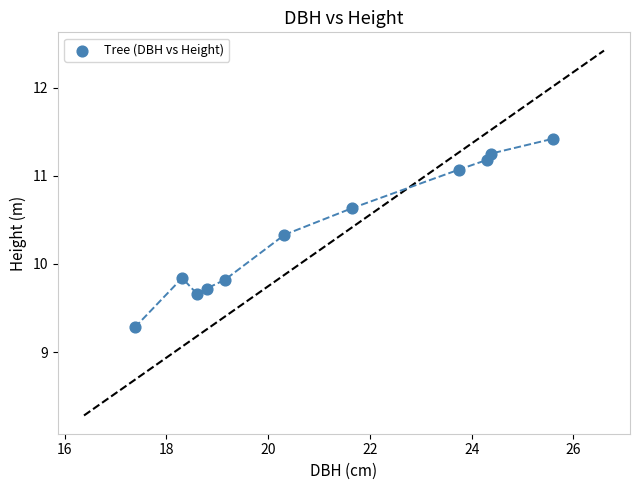

What is the average Y value?

10.4